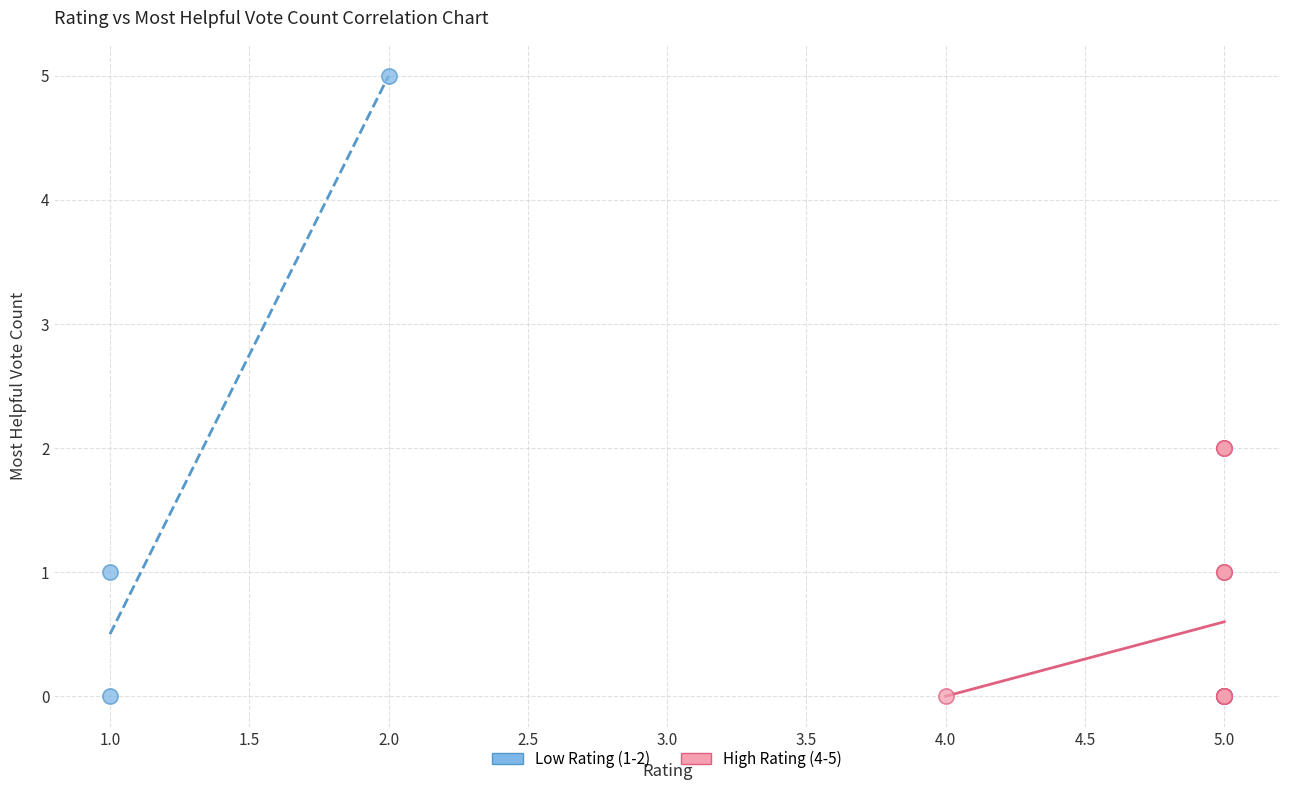

Which series has the largest Y range (max minus min)?

Low Rating (1-2)